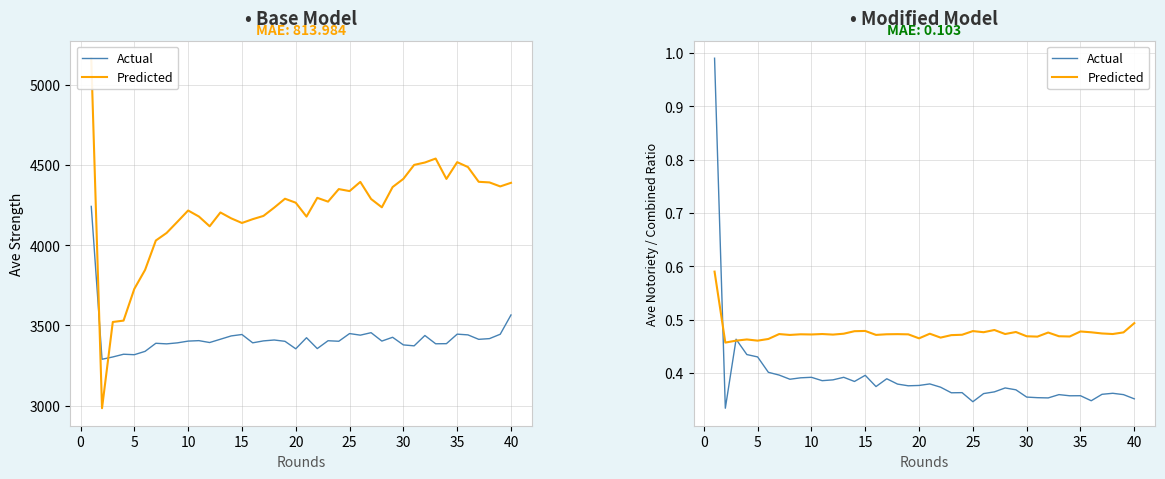

What is the smallest value displayed?

0.3